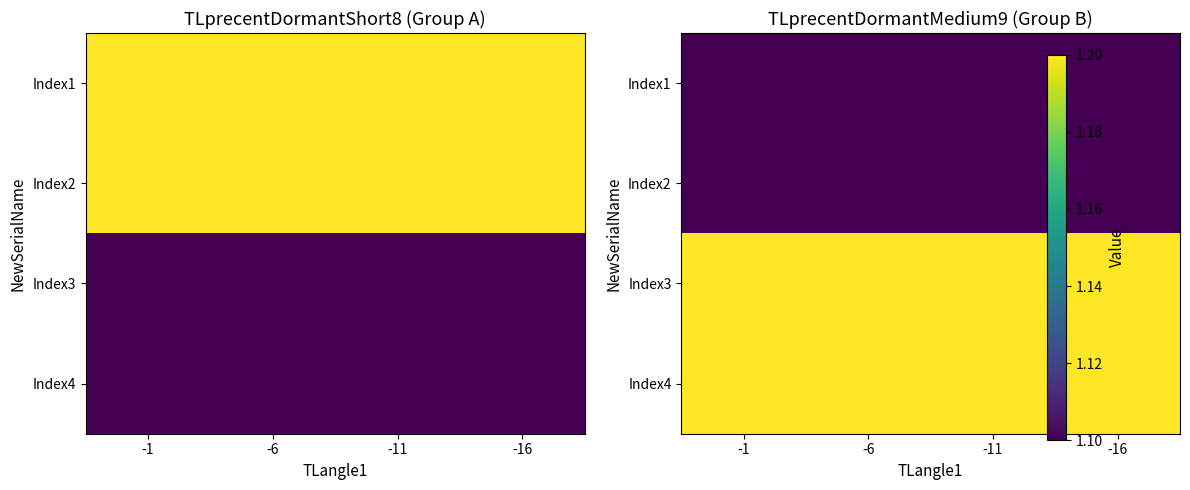

Rank the categories by Index4 value from highest to lowest.

-1, -6, -11, -16